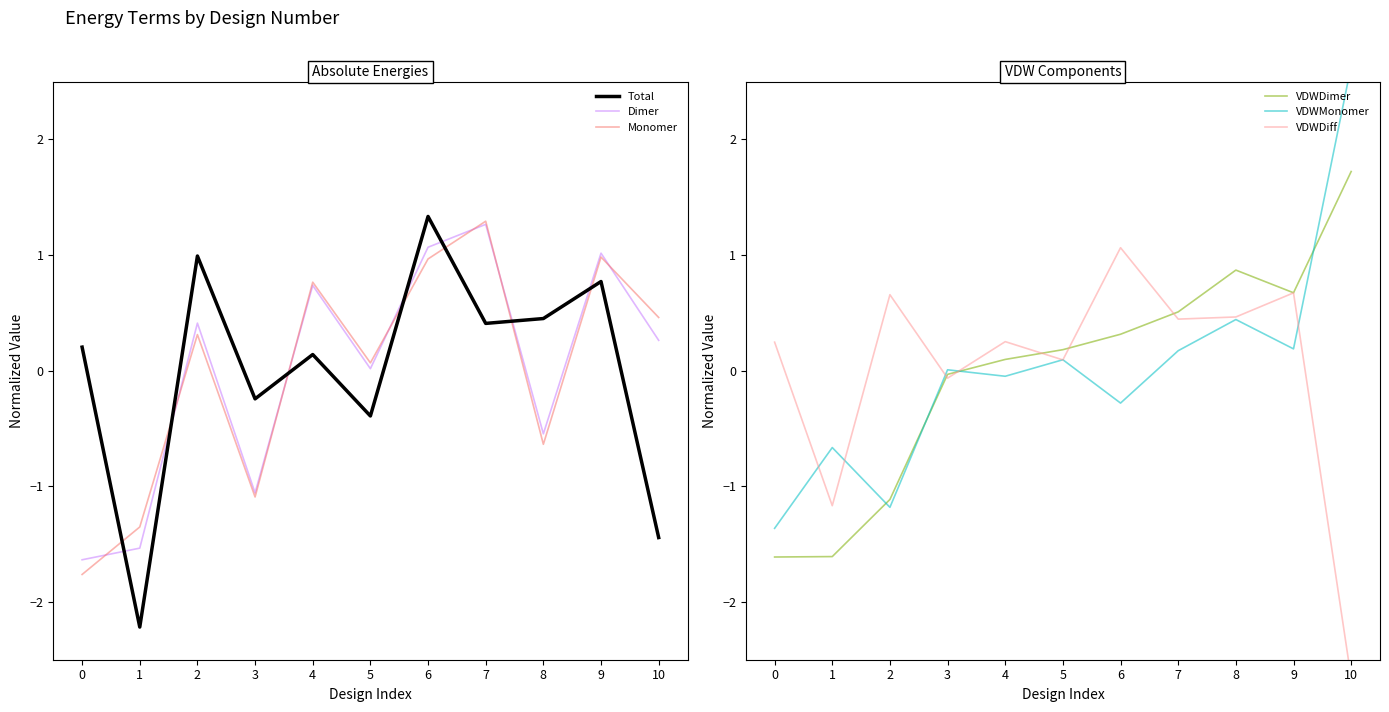

Rank the categories by VDWDimer value from lowest to highest.

0, 1, 2, 3, 4, 5, 6, 7, 9, 8, 10